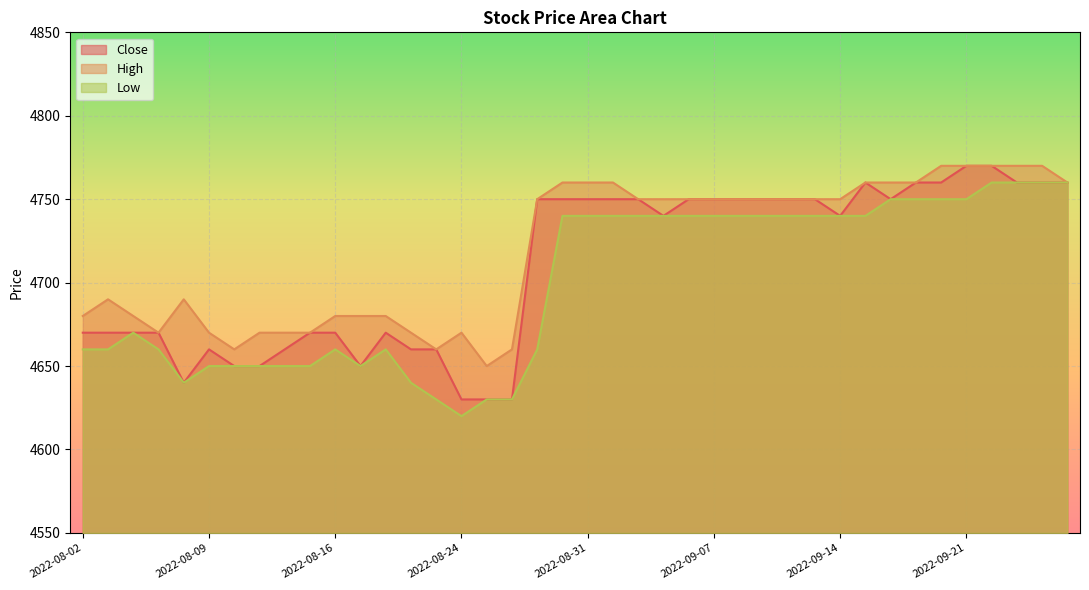

The Close series shows 4670 at 2022-08-19. True or false?

True